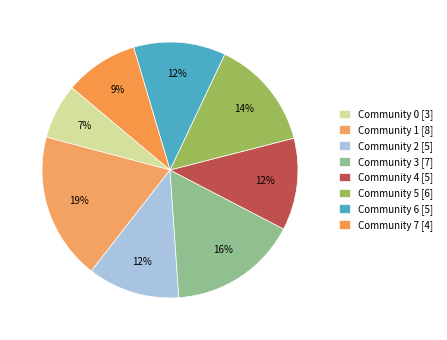

What percentage is the Community 4 slice, to the nearest percent?

12%